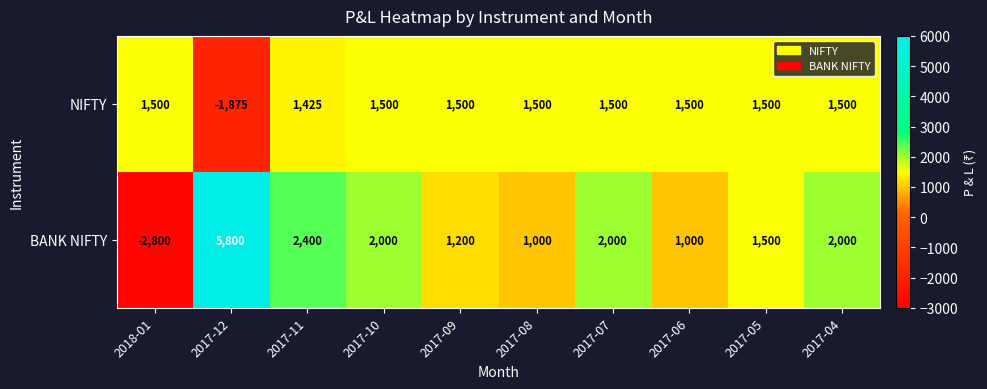

Reading left to right, list all the values displayed in this chart.

NIFTY: 1500	-1875	1425	1500	1500	1500	1500	1500	1500	1500
BANK NIFTY: -2800	5800	2400	2000	1200	1000	2000	1000	1500	2000